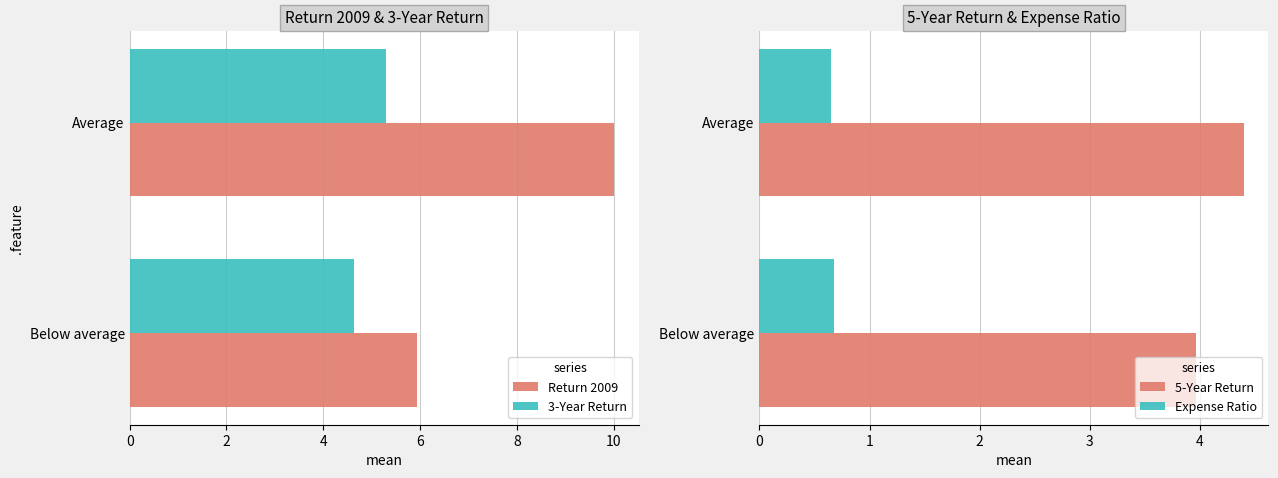

The value of Expense Ratio at Average is 0.3. True or false?

False